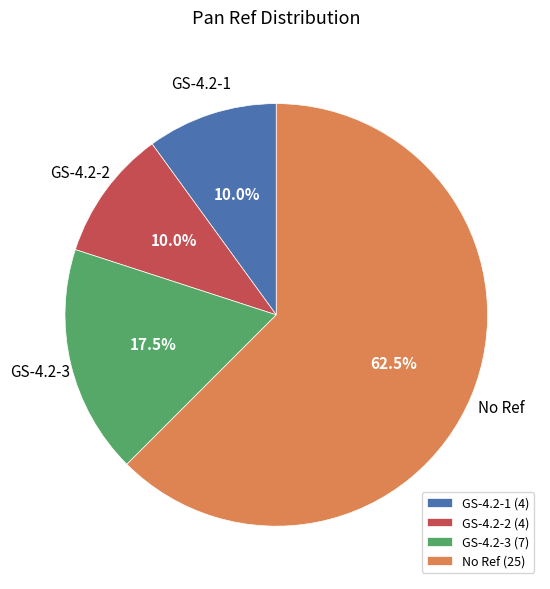

Approximately how many times larger is the value at No Ref (25) compared to GS-4.2-2 (4)?

6.2